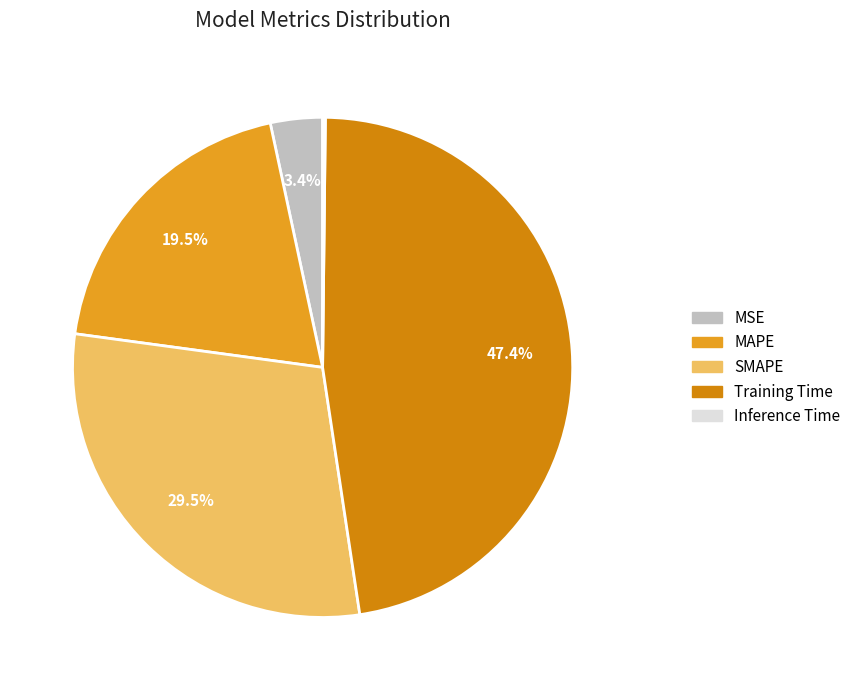

To the nearest percent, what is the combined percentage of MSE and SMAPE?

33%